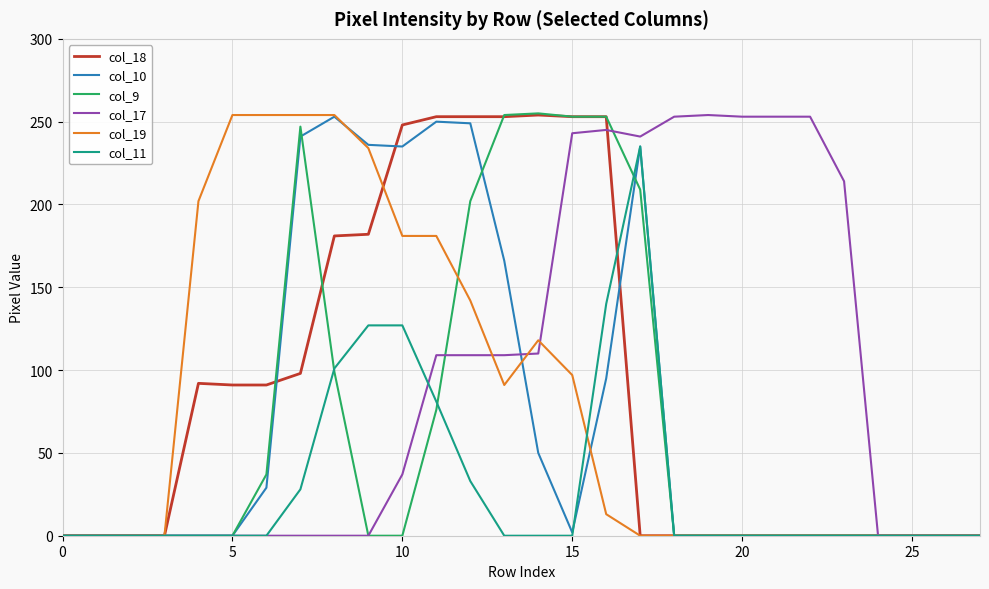

Which series has the largest total across all categories?

col_17